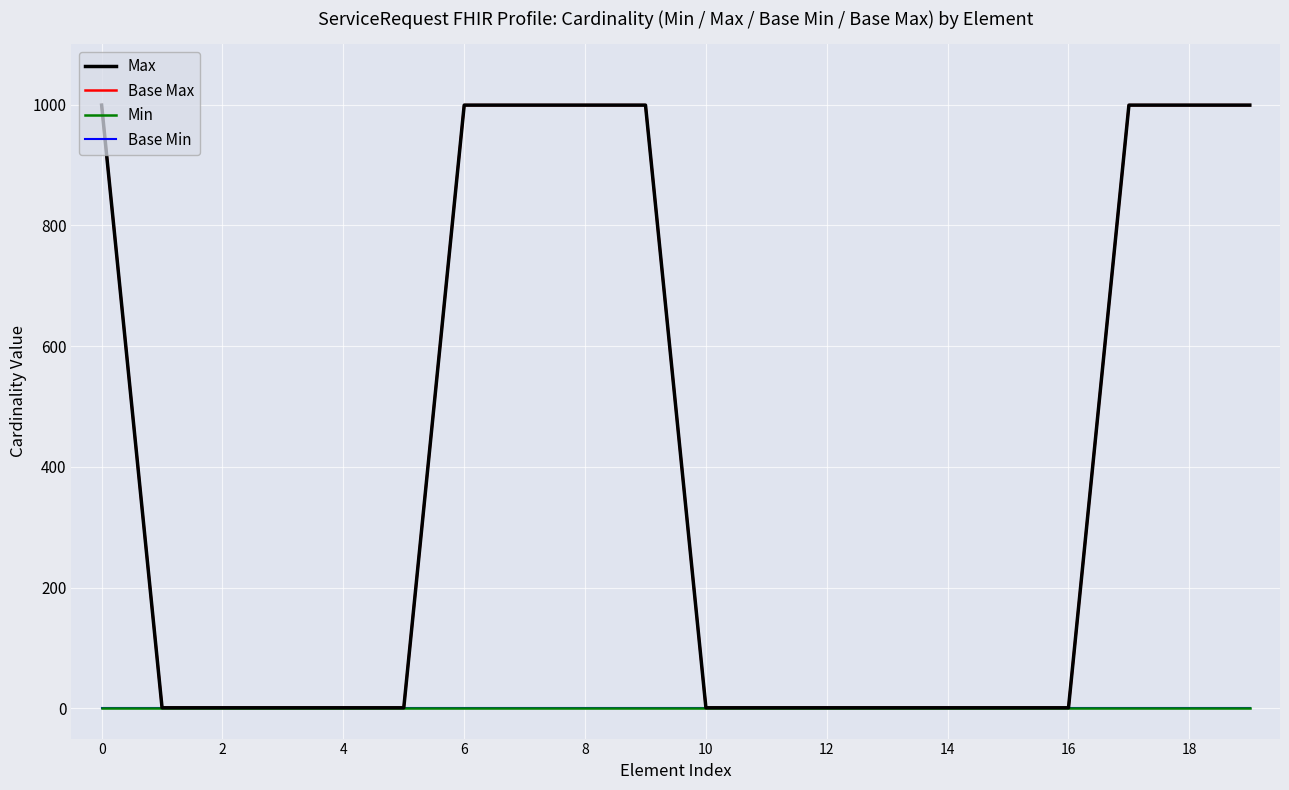

What is the maximum value shown in the chart?

999